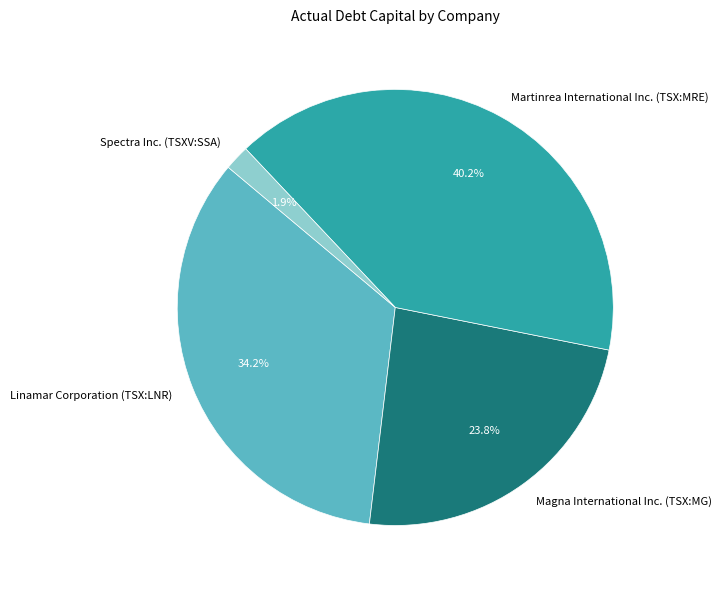

To the nearest percent, what percentage of the pie is Spectra Inc. (TSXV:SSA)?

2%